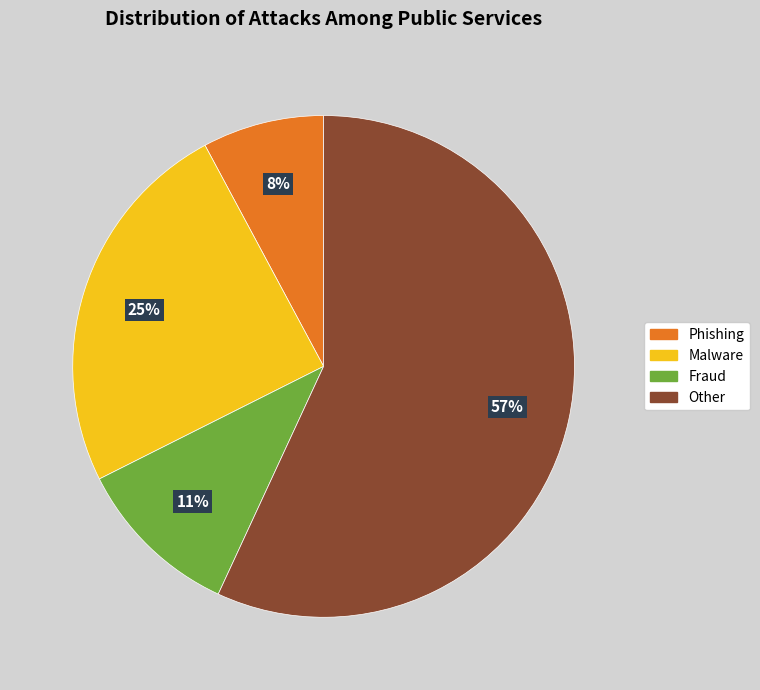

To the nearest percent, what is the average slice percentage?

25%